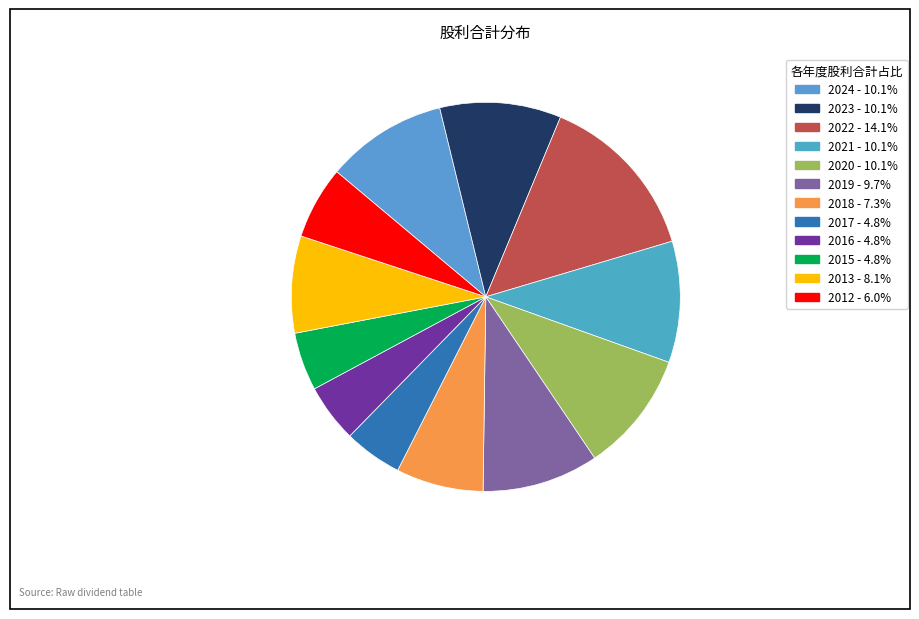

How many segments does this pie chart have?

12